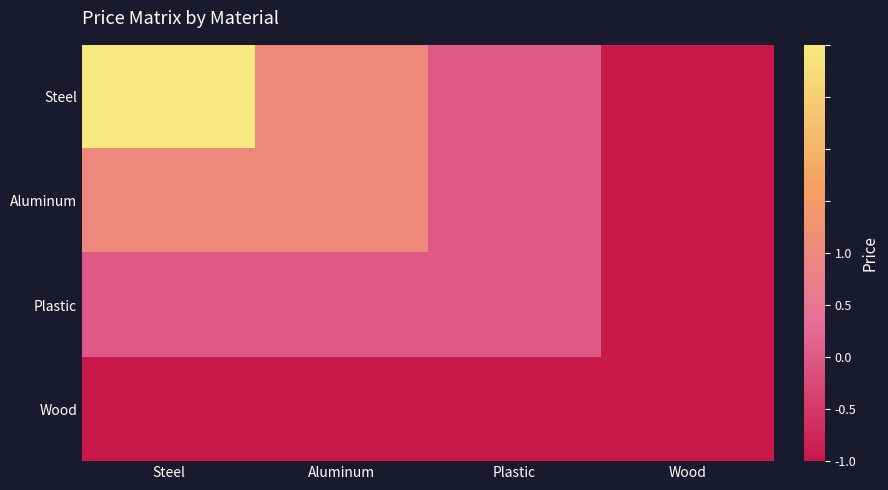

At Steel, list the series in order from largest to smallest.

Steel, Aluminum, Plastic, Wood